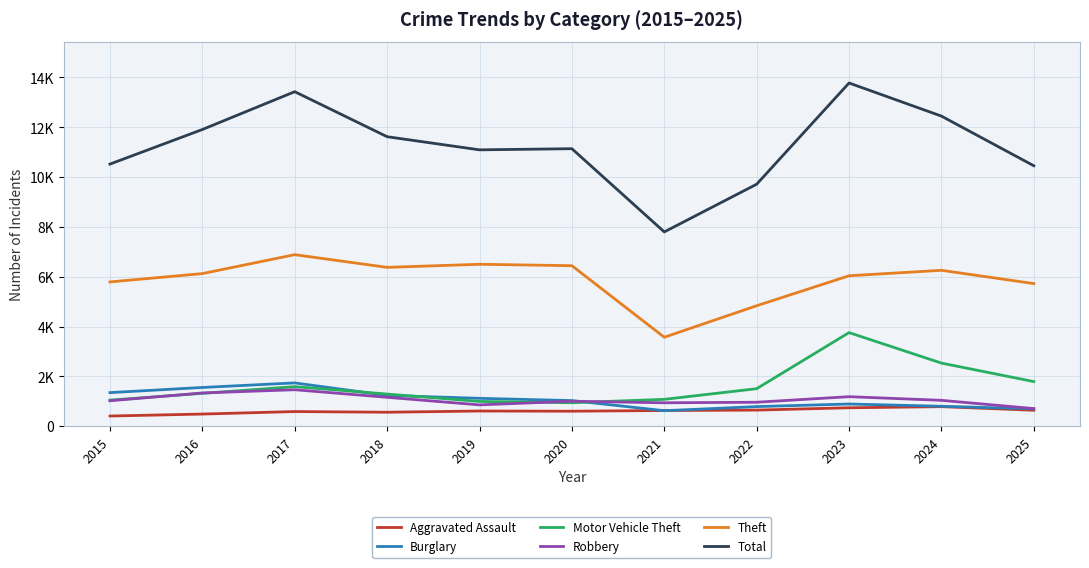

What are all the series names shown in the legend?

Aggravated Assault, Burglary, Motor Vehicle Theft, Robbery, Theft, Total